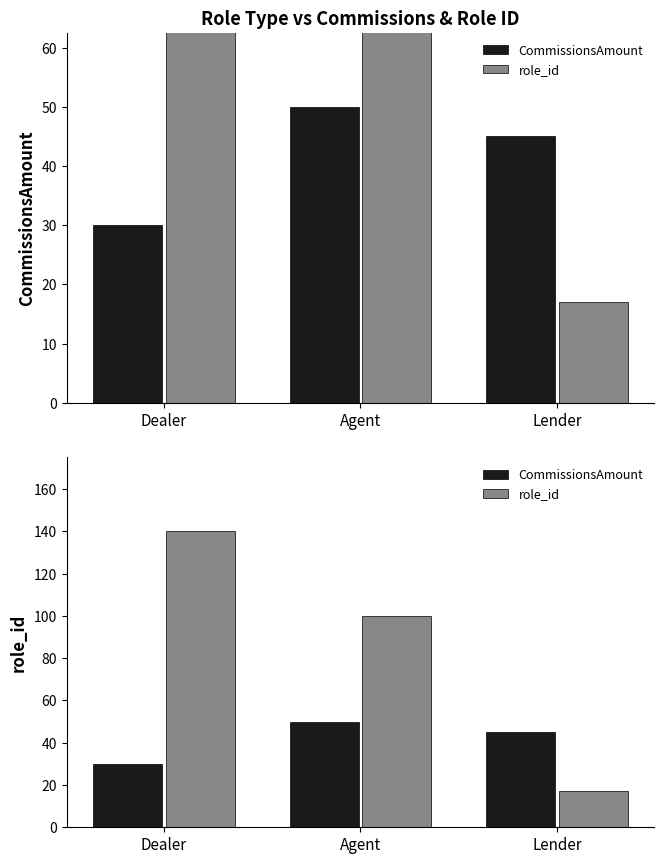

Reading left to right, extract all data points from this chart.

CommissionsAmount: 30	50	45
role_id: 140	100	17